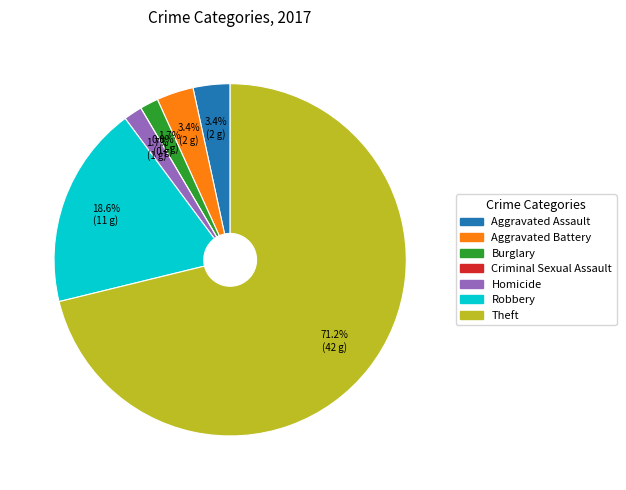

The Robbery slice represents 19% of the pie. True or false?

True